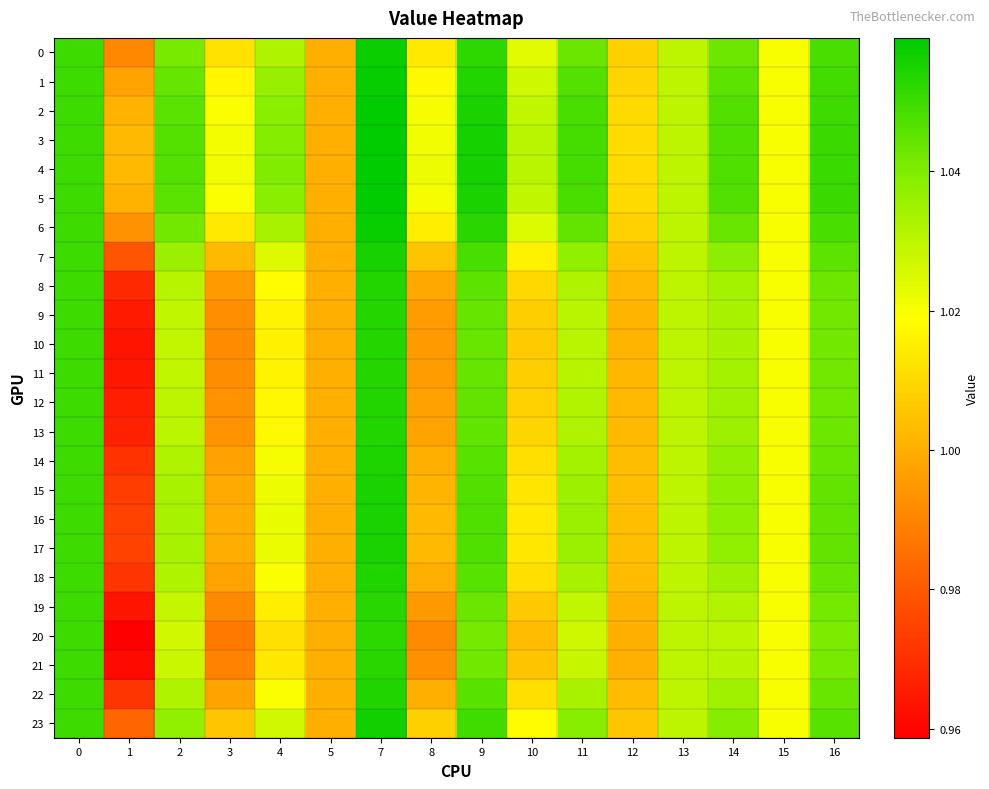

At which category does the chart reach its peak across all series?

7